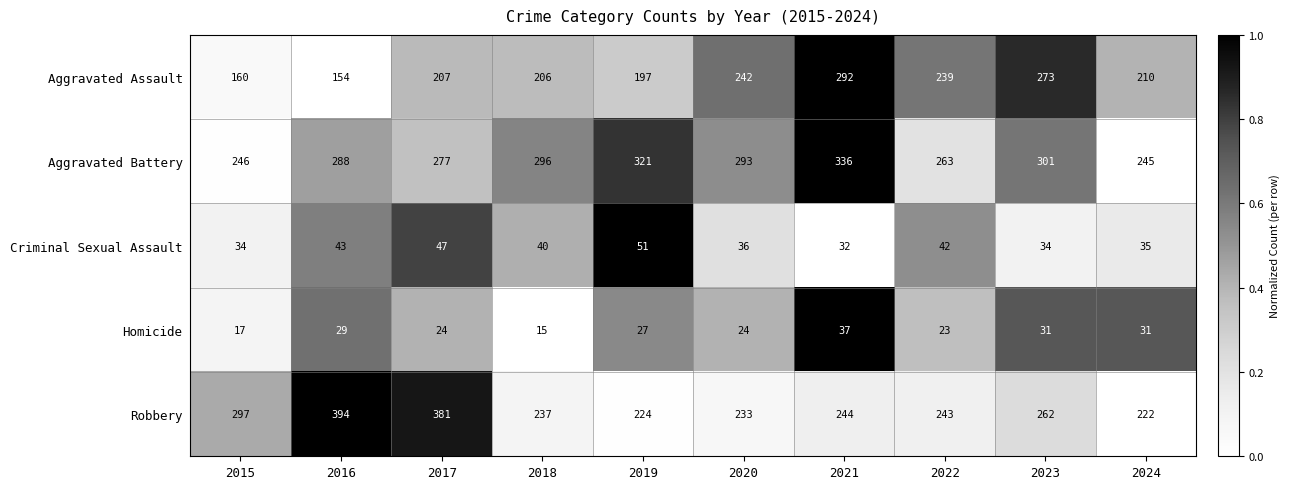

Where does the Criminal Sexual Assault series first go above 40?

2016